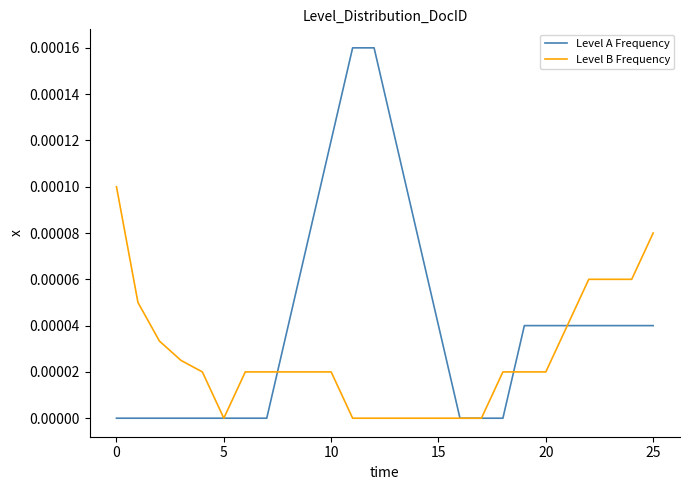

Which series has the largest total across all categories?

Level A Frequency